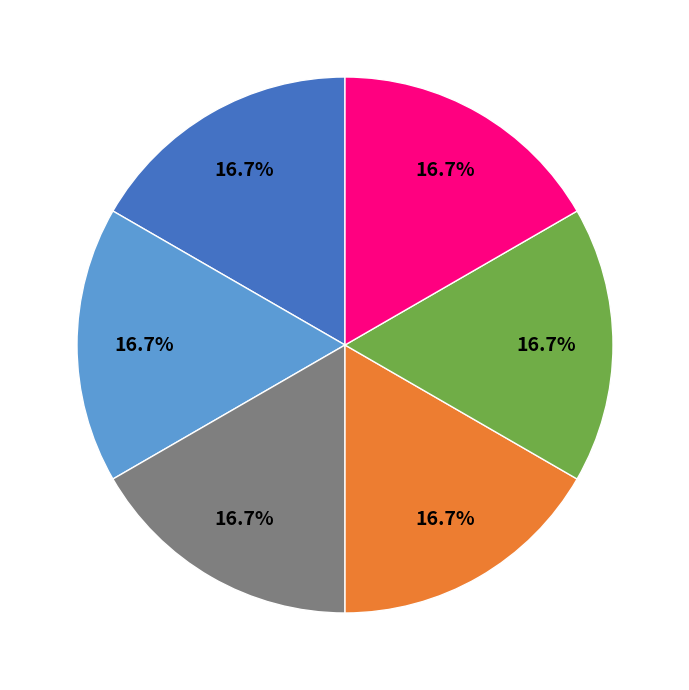

Is there a majority slice in this chart?

No